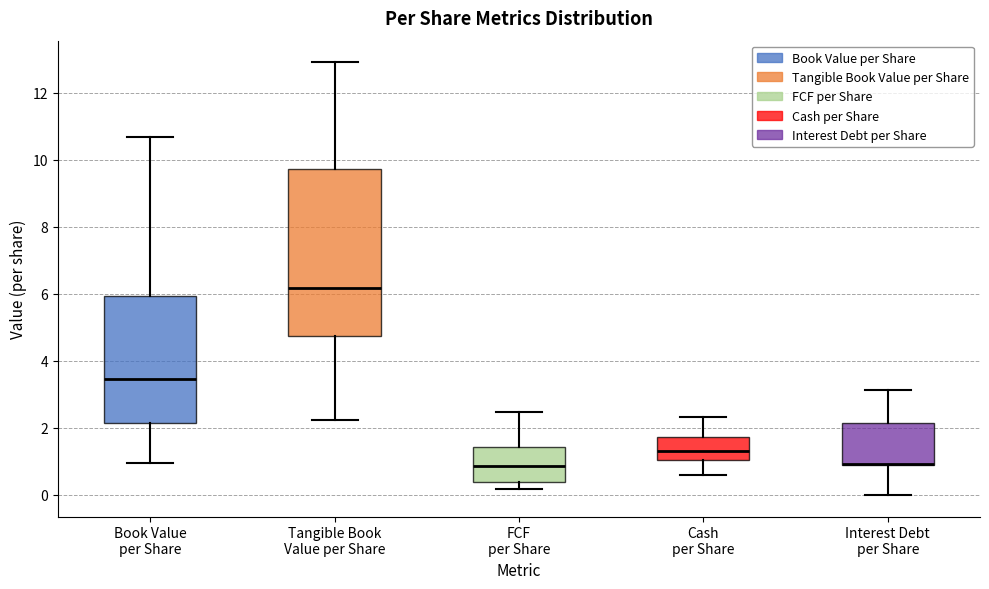

Reading left to right, read every box against the y-axis: the position of its median line, the range the box covers, and the ends of its whiskers. The values are not printed on the chart, so give them approximately, as read against the axis.

Book Value per Share: median 3.4, box 2.2 to 6.0, whiskers 1.0 to 10.6
Tangible Book Value per Share: median 6.2, box 4.8 to 9.8, whiskers 2.2 to 13.0
FCF per Share: median 0.8, box 0.4 to 1.4, whiskers 0.2 to 2.4
Cash per Share: median 1.4, box 1.0 to 1.8, whiskers 0.6 to 2.4
Interest Debt per Share: median 1.0 (drawn on the box's lower edge), box 1.0 to 2.2, whiskers 0.0 to 3.2